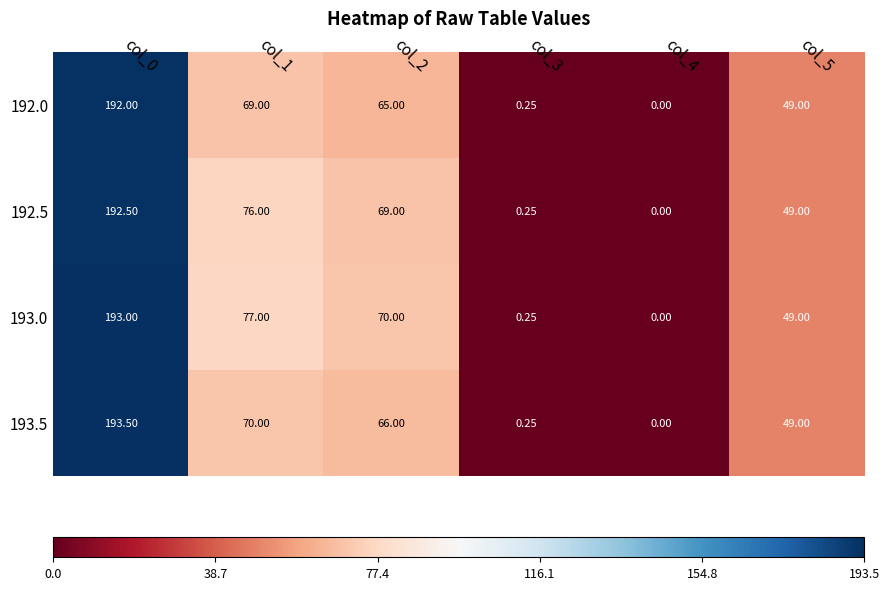

What is the difference between the highest and lowest values at col_1?

8.0